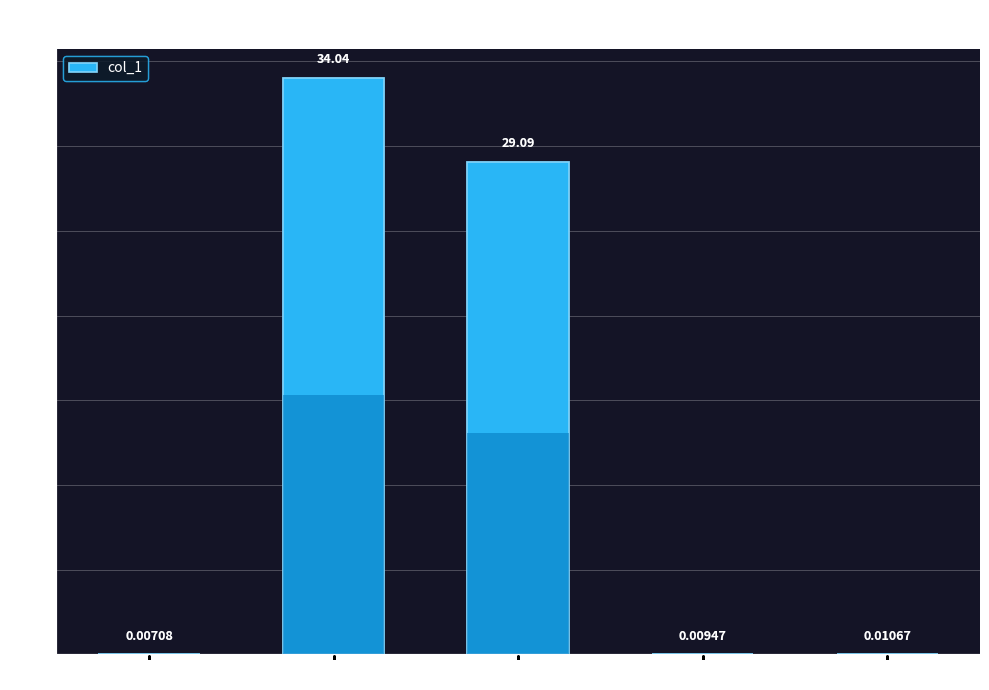

What is the sum of the values at MAPE and MSE?

34.0